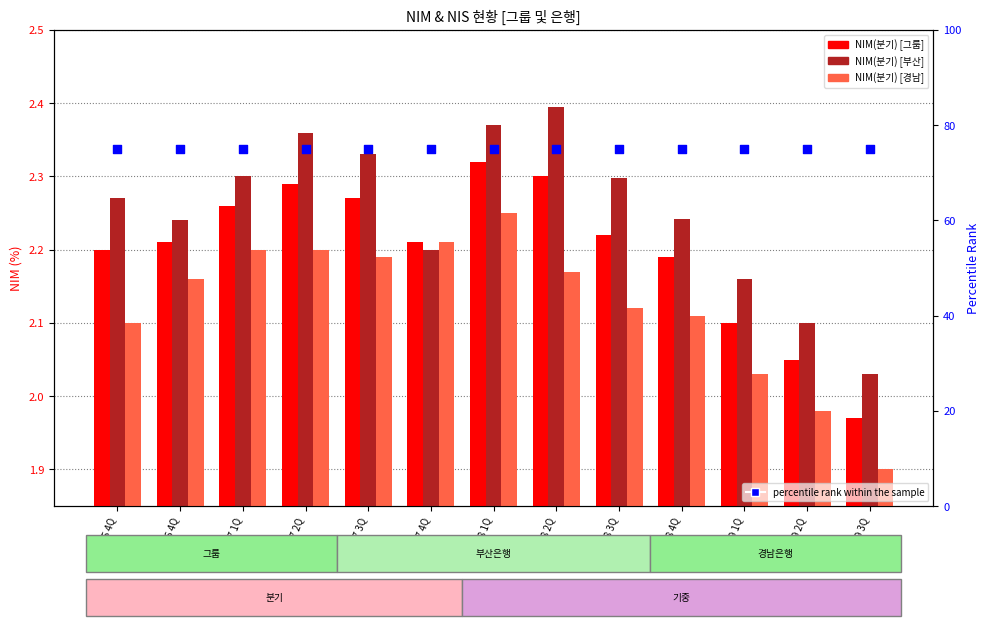

What are all the series names shown in the legend?

NIM(분기) [그룹], NIM(분기) [부산], NIM(분기) [경남], percentile rank within the sample